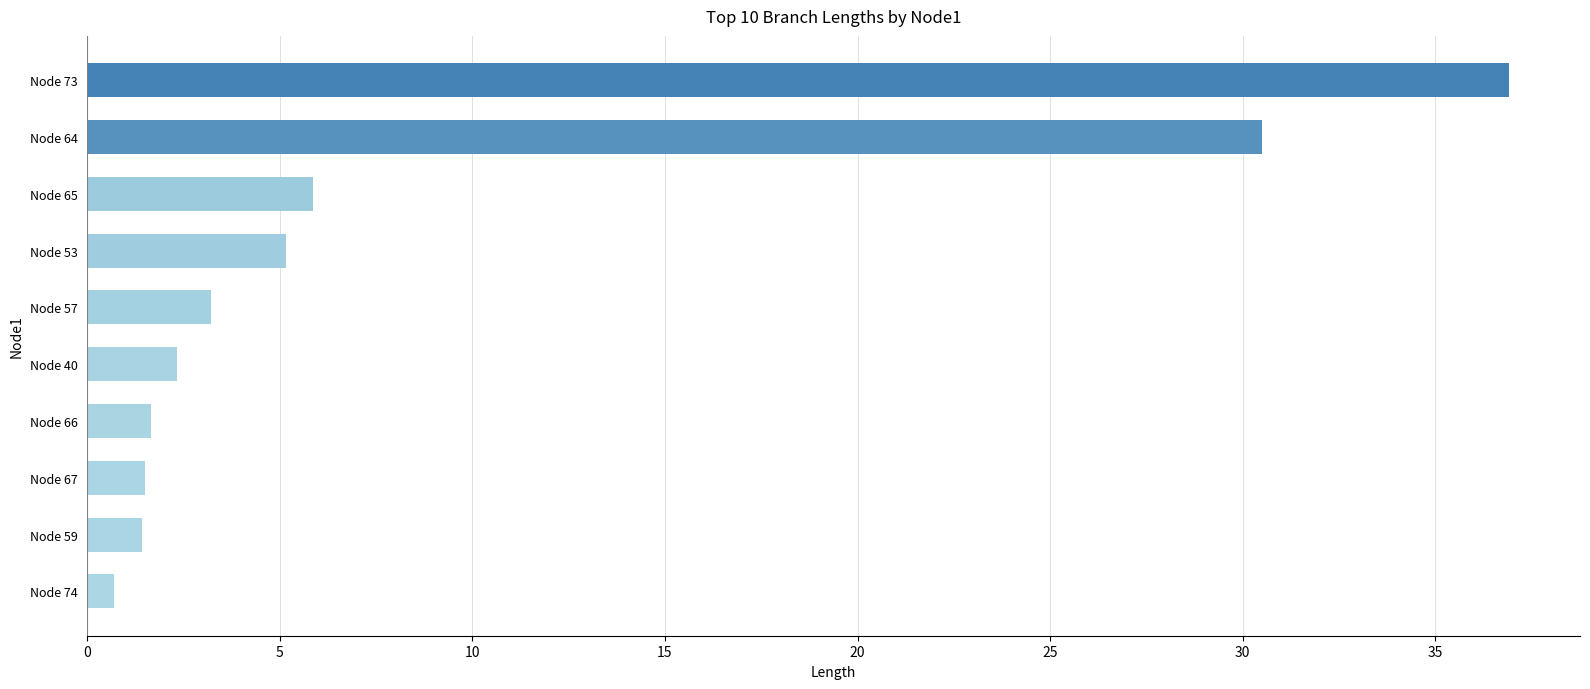

What is the greatest value displayed?

36.9